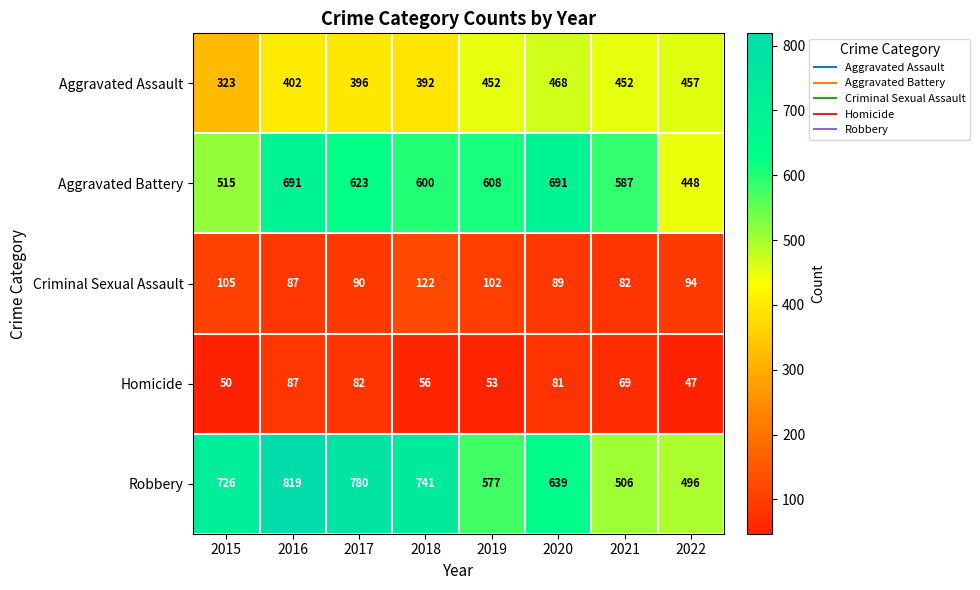

Which series changed the most between 2016 and 2018?

Aggravated Battery